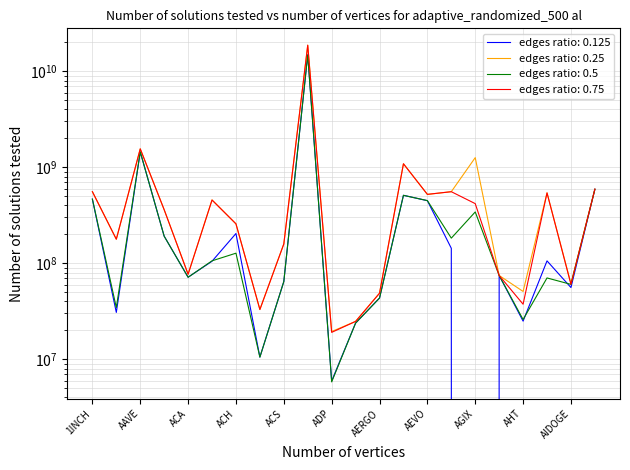

How many positive values does the CMC_MarketCap series have?

21